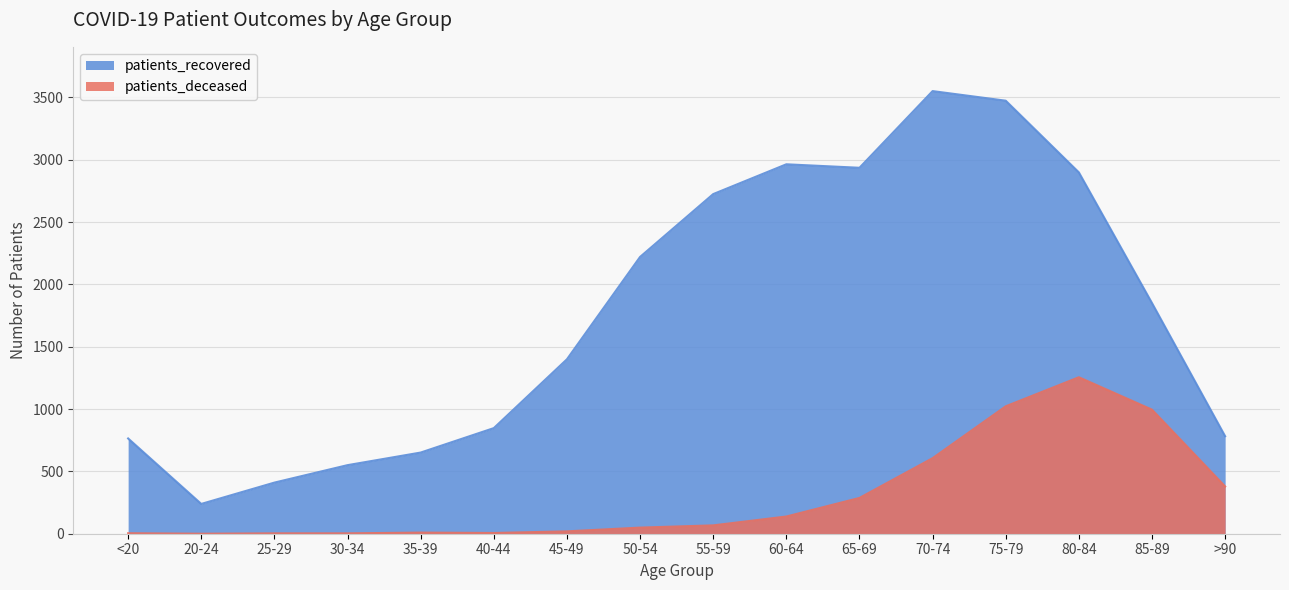

Between 50-54 and 85-89, which is larger?

50-54